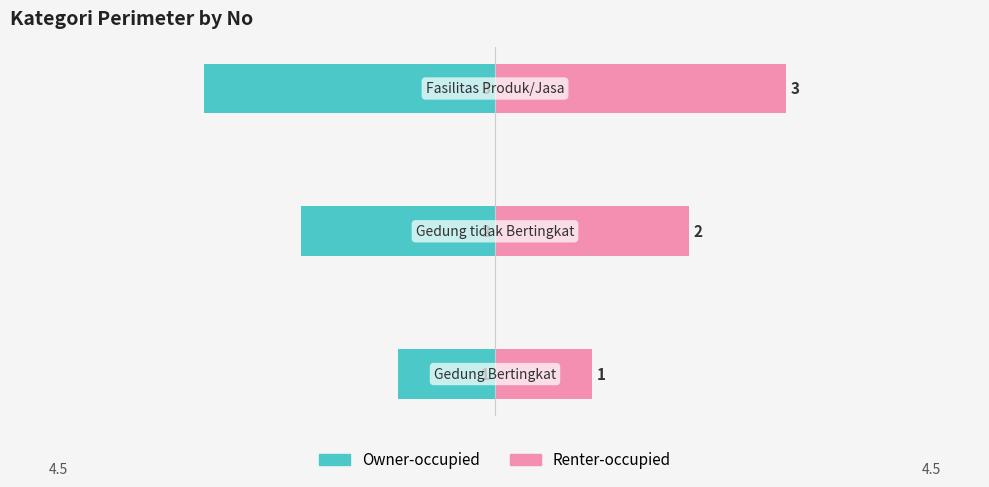

What is the sum of all Renter-occupied values?

6